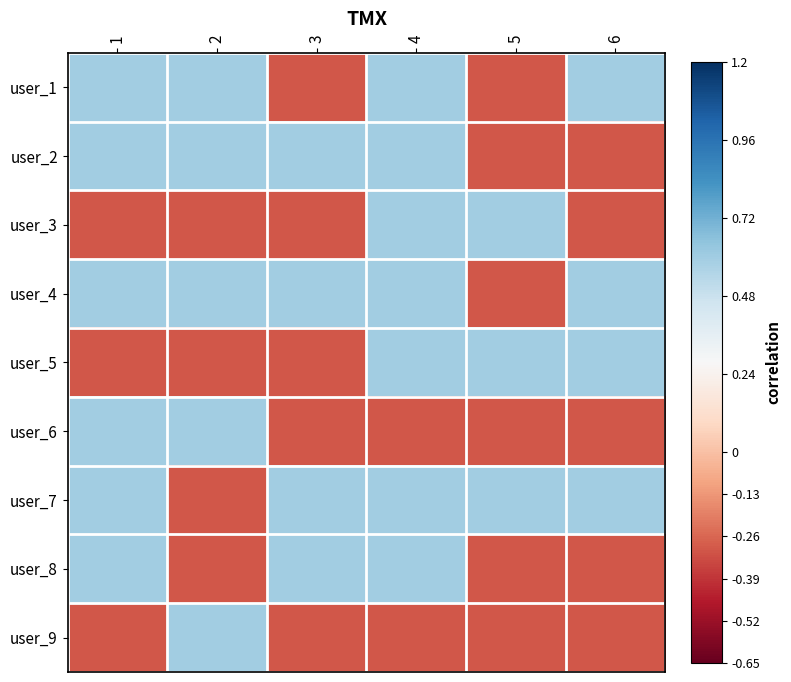

Reading left to right, extract all data points from this chart.

user_1: 1=0.6	2=0.6	3=-0.3	4=0.6	5=-0.3	6=0.6
user_2: 1=0.6	2=0.6	3=0.6	4=0.6	5=-0.3	6=-0.3
user_3: 1=-0.3	2=-0.3	3=-0.3	4=0.6	5=0.6	6=-0.3
user_4: 1=0.6	2=0.6	3=0.6	4=0.6	5=-0.3	6=0.6
user_5: 1=-0.3	2=-0.3	3=-0.3	4=0.6	5=0.6	6=0.6
user_6: 1=0.6	2=0.6	3=-0.3	4=-0.3	5=-0.3	6=-0.3
user_7: 1=0.6	2=-0.3	3=0.6	4=0.6	5=0.6	6=0.6
user_8: 1=0.6	2=-0.3	3=0.6	4=0.6	5=-0.3	6=-0.3
user_9: 1=-0.3	2=0.6	3=-0.3	4=-0.3	5=-0.3	6=-0.3